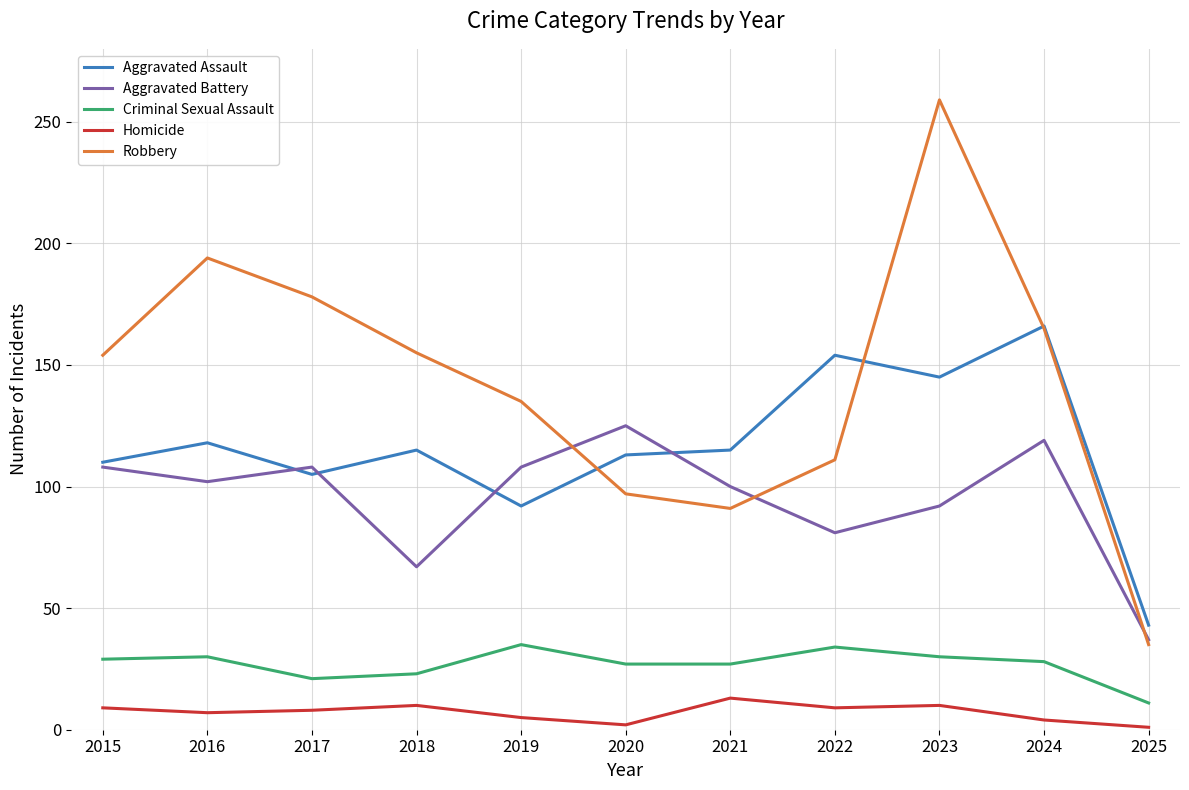

List the series in order of their peak value, highest first.

Robbery, Aggravated Assault, Aggravated Battery, Criminal Sexual Assault, Homicide